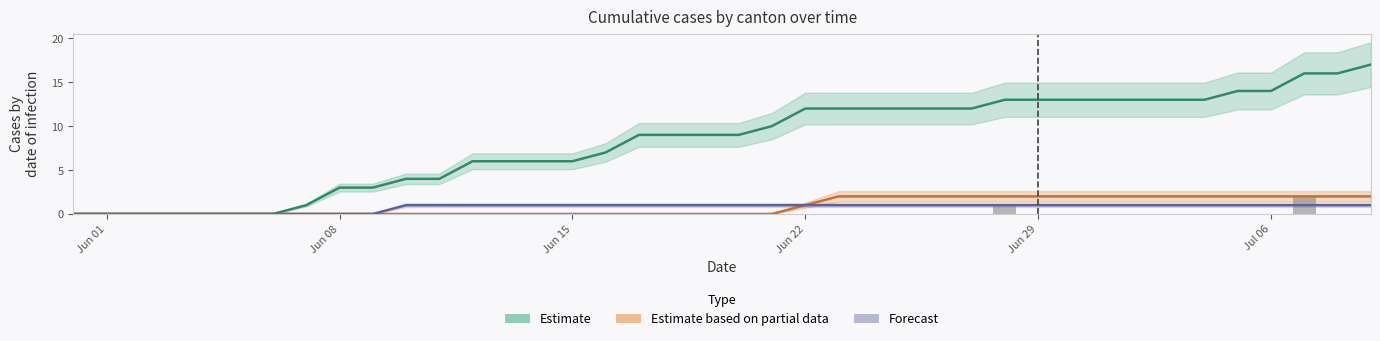

Count the values in the range 0 to 1.

39